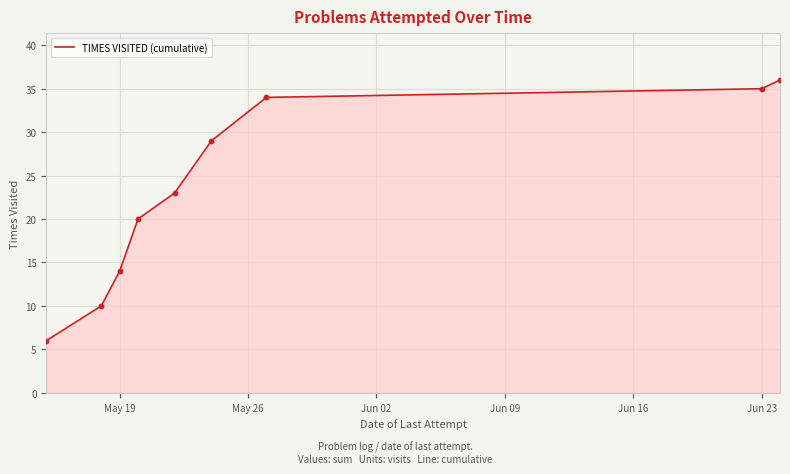

What is the smallest value displayed?

6